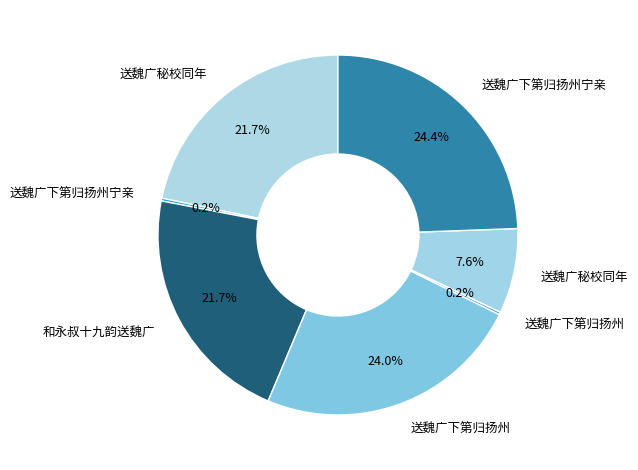

To the nearest percent, what is the difference between the largest and smallest slice percentages?

24%